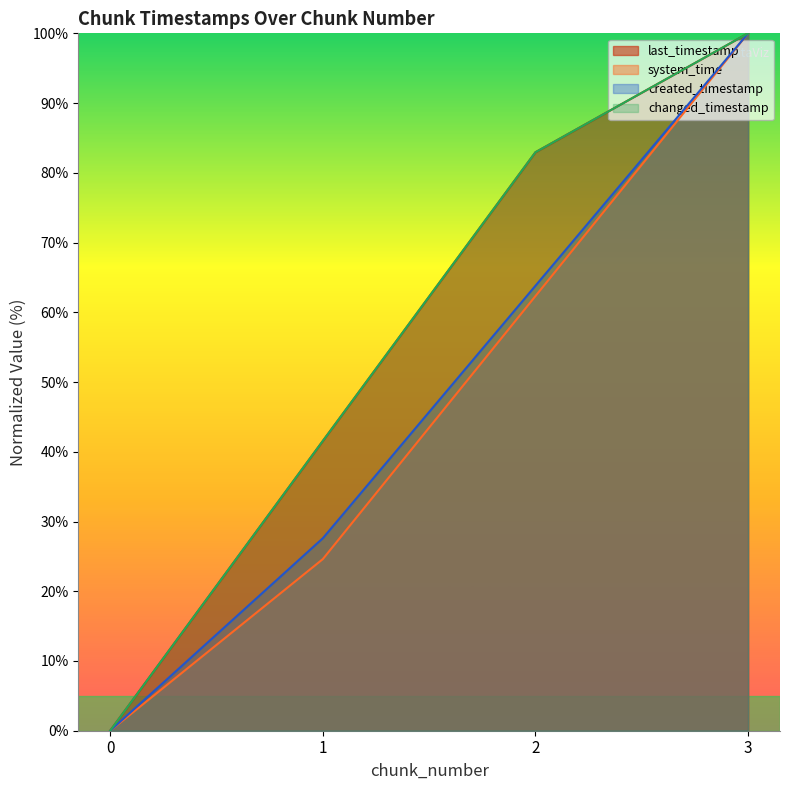

True or false: changed_timestamp has a value of 83.0 at 2.

True